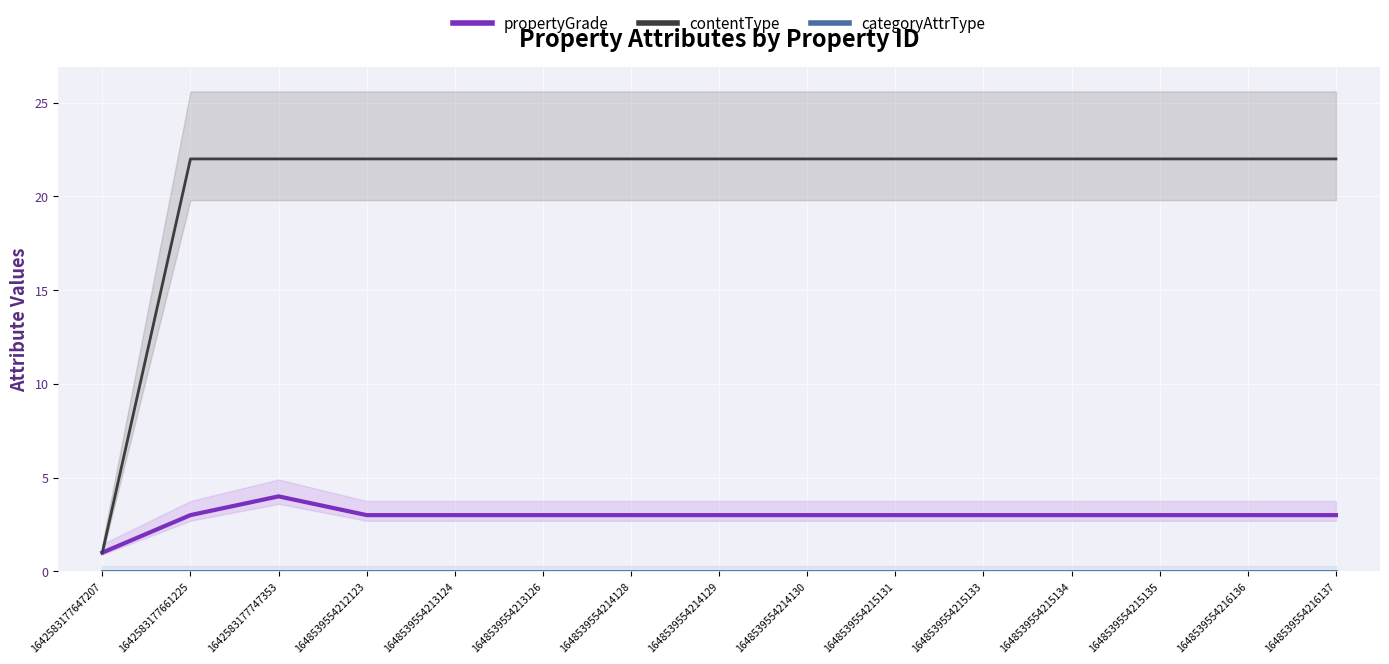

Which has a higher value, 1648539554215134 or 1642583177747353?

1642583177747353